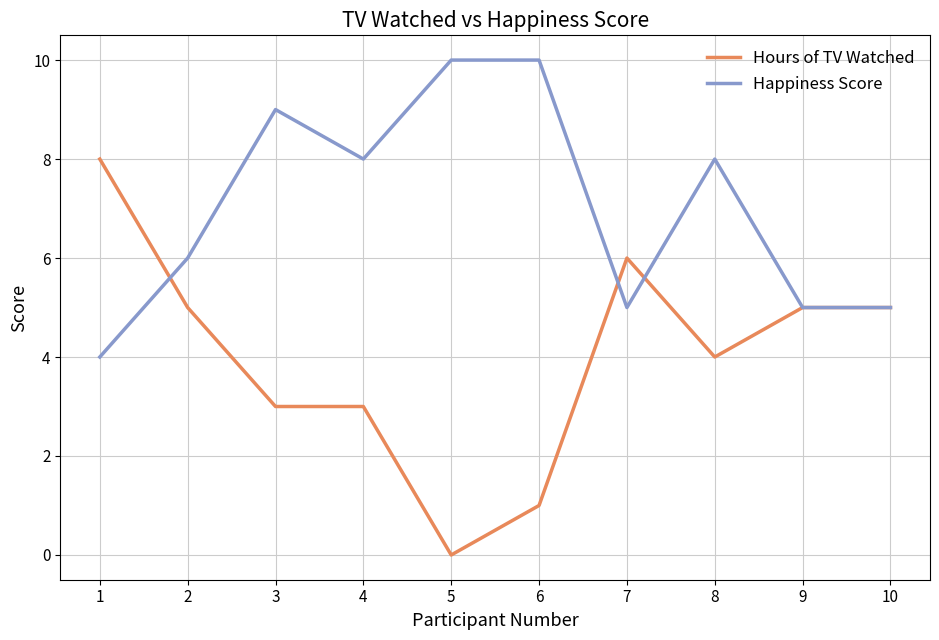

Which series has the largest total across all categories?

Happiness Score